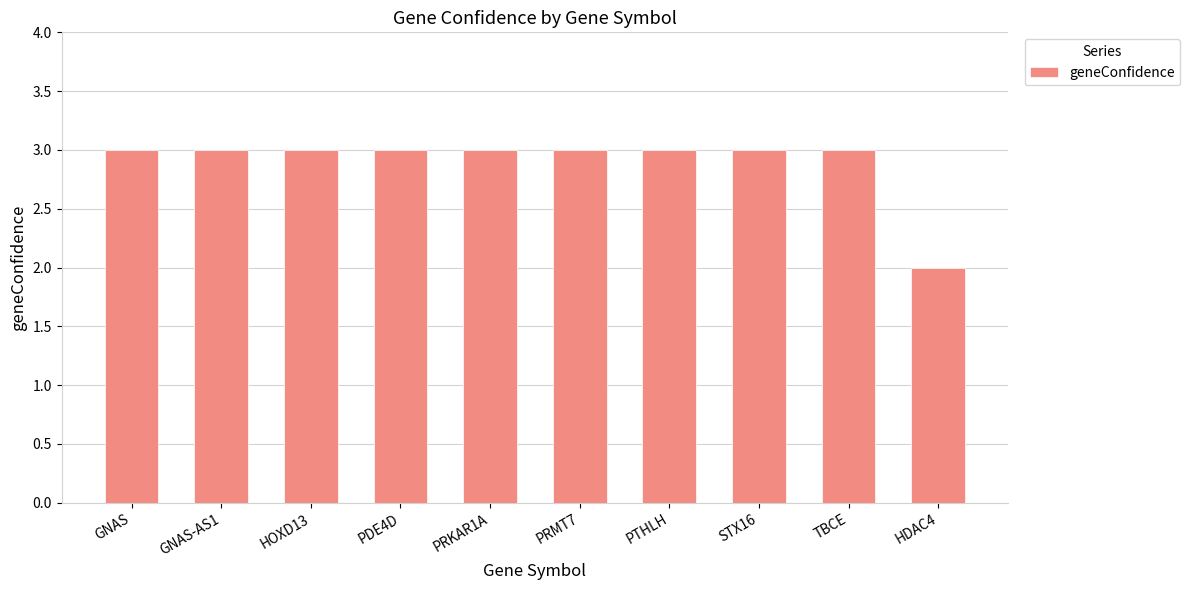

How many series are shown in this chart?

1